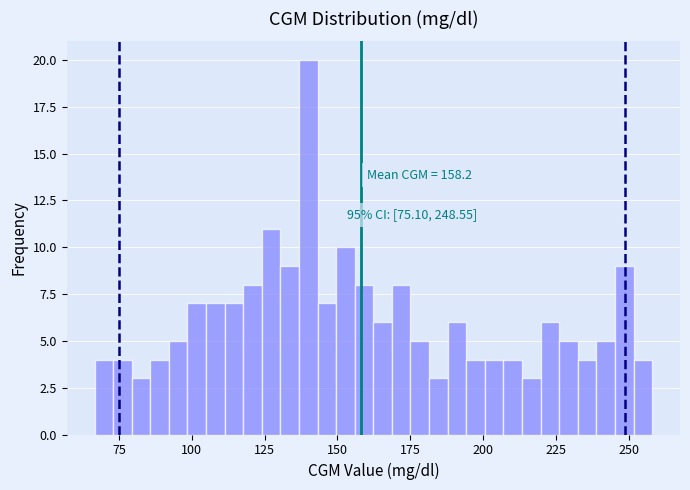

Around what value on the x-axis is the tallest bar? Give the approximate position of its centre, as read against the axis.

140